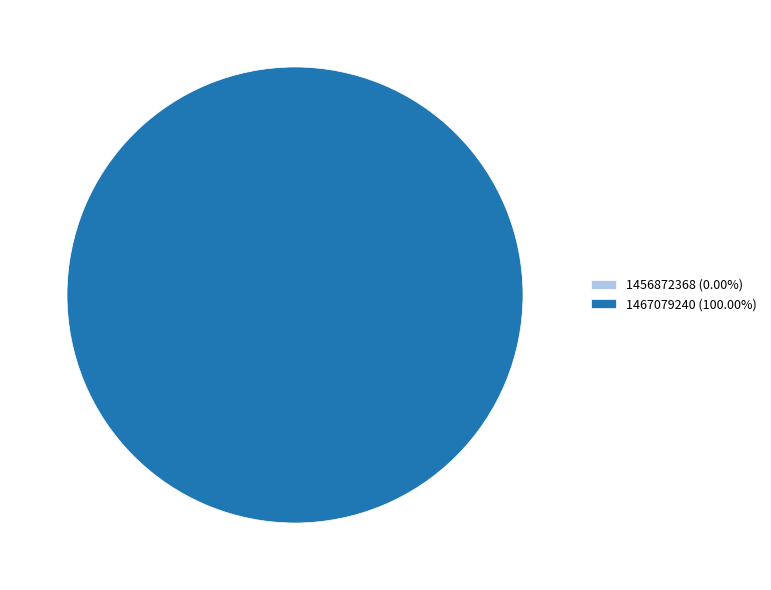

Is 1467079240 the majority of the pie?

Yes